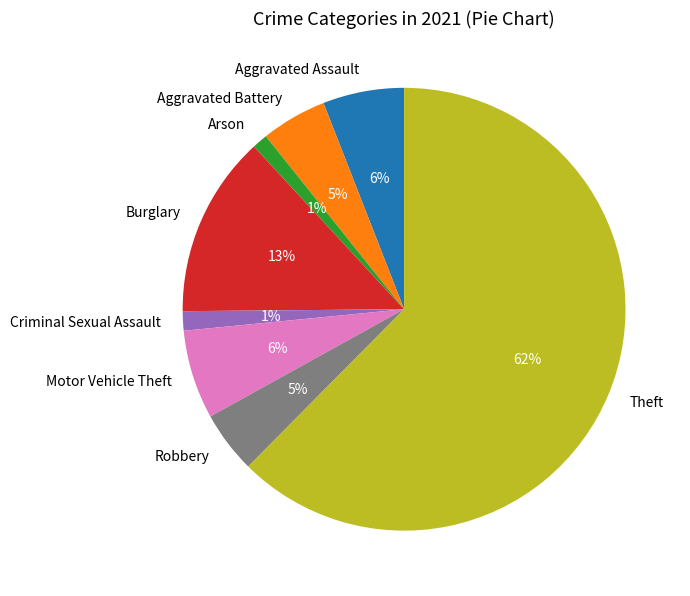

What is the largest slice in the pie chart?

Theft